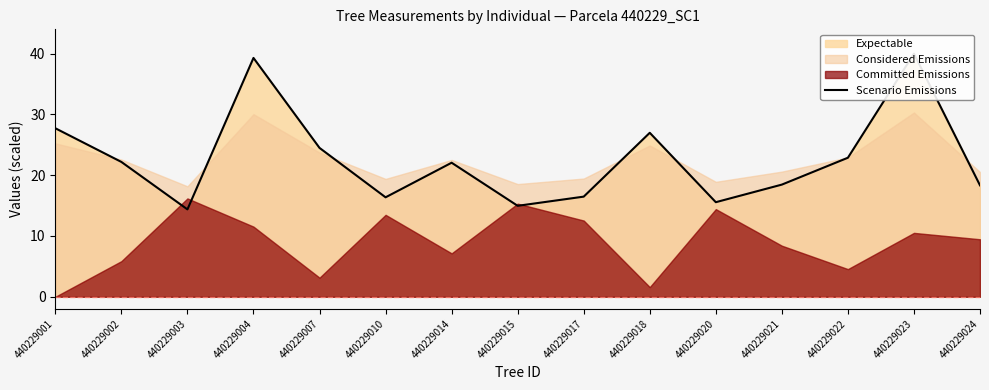

What is the change in value from 440229002 to 440229015?

-7.2